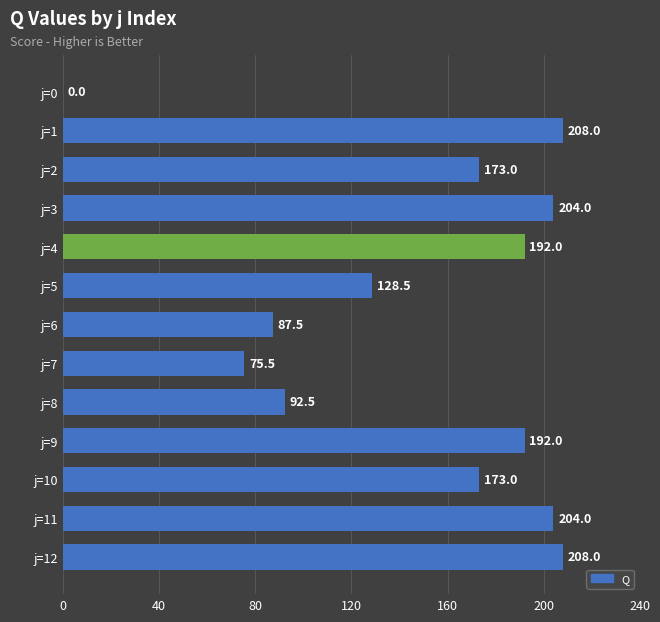

What is the sum of the values at j=2 and j=5?

301.5